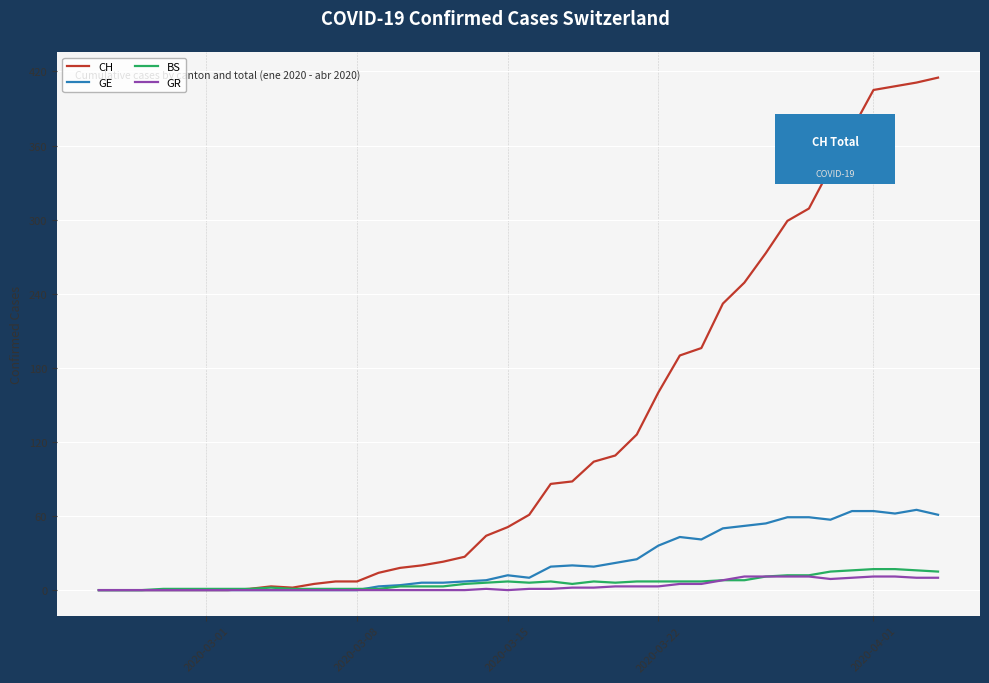

What is the maximum value shown in the chart?

415